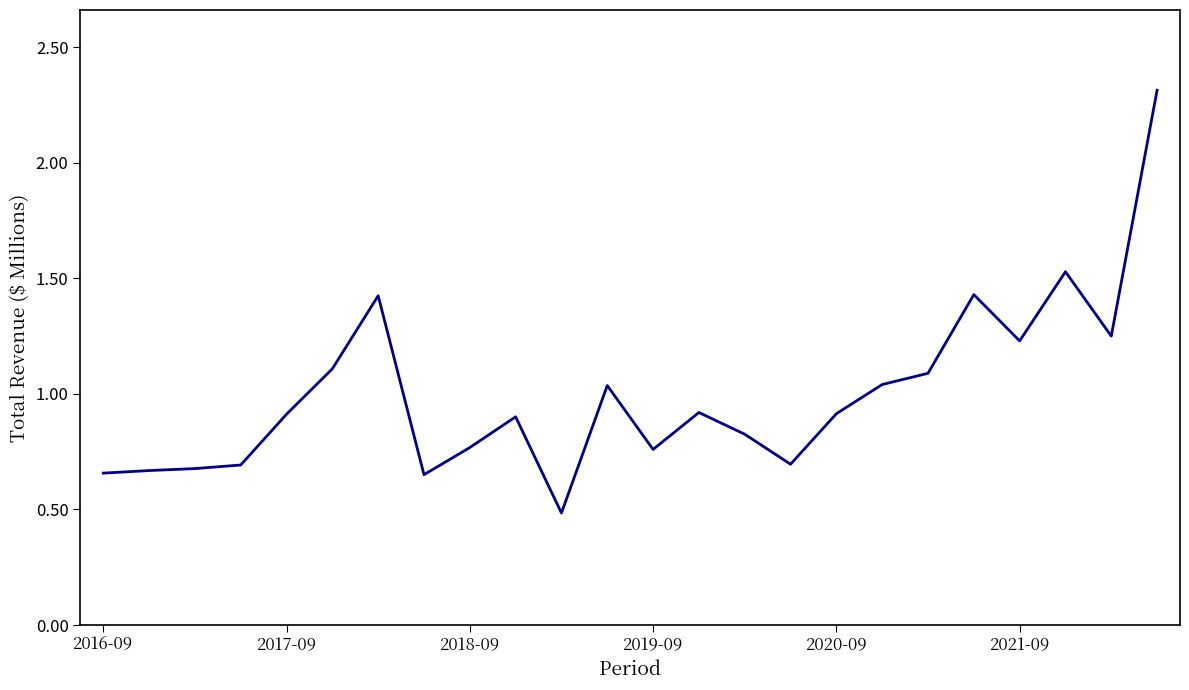

What is the greatest value displayed?

2.3